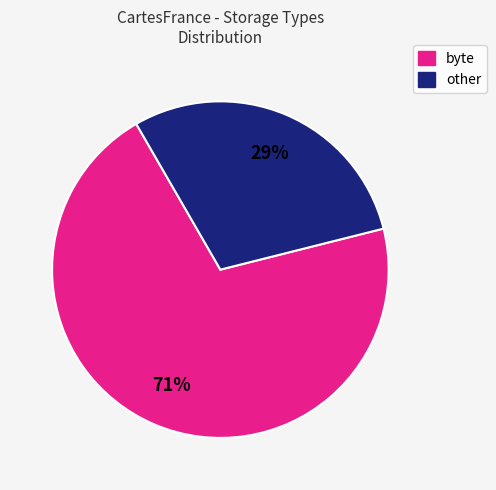

Does any single category account for the majority?

Yes